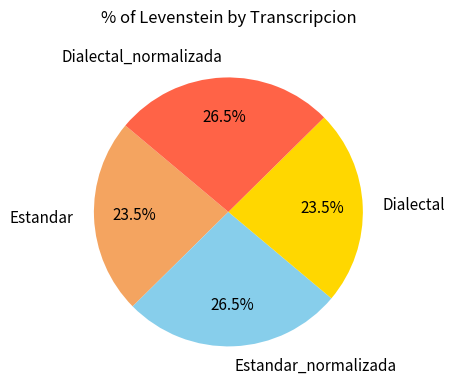

Is there a majority slice in this chart?

No